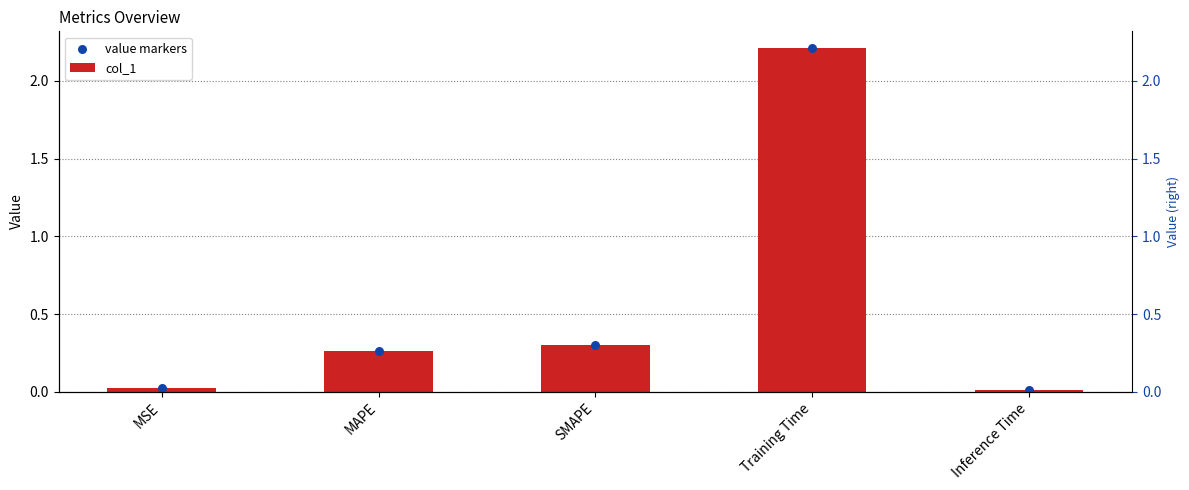

What are all the series names shown in the legend?

col_1, value markers